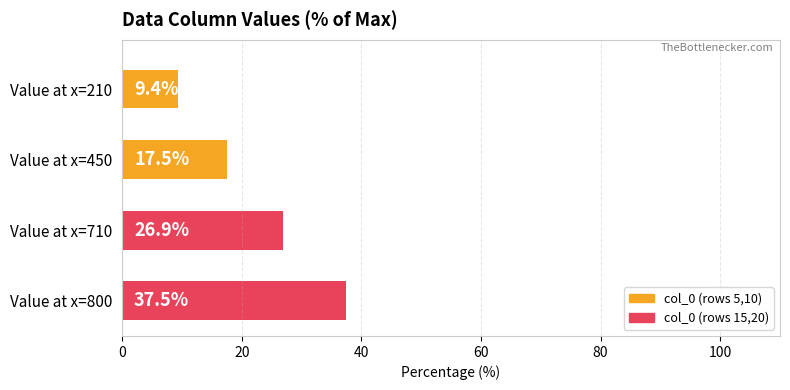

Does the chart contain any negative values?

No